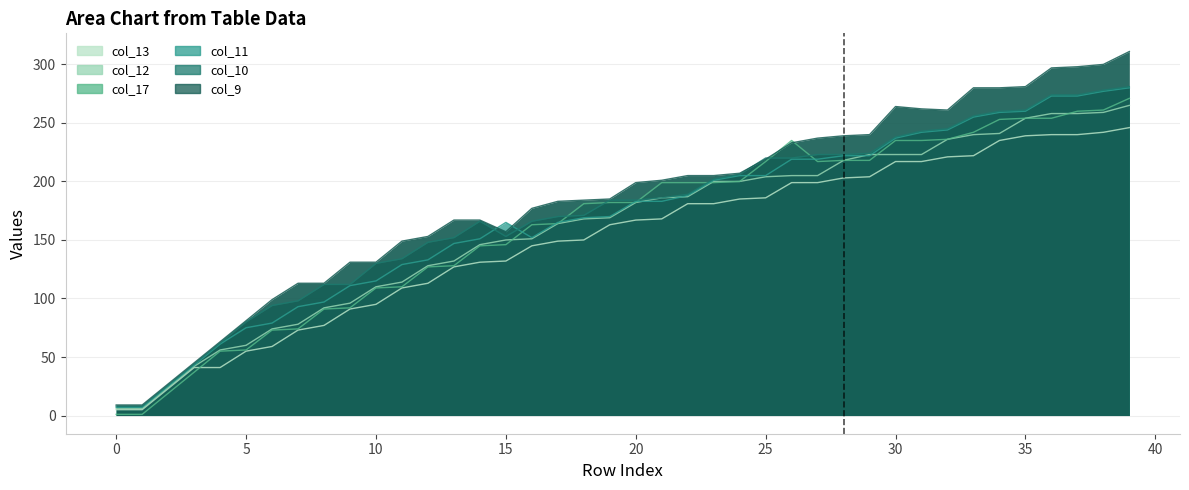

Reading left to right, what are all the values shown in this chart?

col_17: 0=1	1=1	2=19	3=37	4=55	5=56	6=73	7=74	8=91	9=92	10=109	11=110	12=127	13=128	14=145	15=146	16=163	17=164	18=181	19=182	20=182	21=199	22=199	23=199	24=200	25=217	26=235	27=217	28=218	29=218	30=235	31=235	32=236	33=242	34=253	35=254	36=254	37=260	38=261	39=271
col_13: 0=5	1=5	2=23	3=41	4=41	5=55	6=59	7=73	8=77	9=91	10=95	11=109	12=113	13=127	14=131	15=132	16=145	17=149	18=150	19=163	20=167	21=168	22=181	23=181	24=185	25=186	26=199	27=199	28=203	29=204	30=217	31=217	32=221	33=222	34=235	35=239	36=240	37=240	38=242	39=246
col_12: 0=6	1=6	2=24	3=42	4=56	5=60	6=74	7=78	8=92	9=96	10=110	11=114	12=128	13=132	14=146	15=150	16=151	17=164	18=168	19=169	20=182	21=186	22=187	23=200	24=200	25=204	26=205	27=205	28=218	29=223	30=223	31=223	32=236	33=240	34=241	35=254	36=258	37=258	38=259	39=265
col_11: 0=7	1=7	2=25	3=43	4=61	5=75	6=79	7=93	8=97	9=111	10=115	11=129	12=133	13=147	14=151	15=165	16=152	17=165	18=169	19=170	20=183	21=183	22=188	23=201	24=205	25=205	26=219	27=219	28=222	29=222	30=237	31=242	32=244	33=255	34=259	35=260	36=273	37=273	38=277	39=280
col_10: 0=8	1=8	2=26	3=44	4=62	5=80	6=94	7=98	8=112	9=112	10=130	11=134	12=148	13=152	14=166	15=153	16=166	17=170	18=171	19=184	20=184	21=186	22=189	23=202	24=206	25=220	26=220	27=223	28=223	29=224	30=238	31=243	32=245	33=256	34=260	35=261	36=274	37=274	38=278	39=281
col_9: 0=9	1=9	2=27	3=45	4=63	5=81	6=99	7=113	8=113	9=131	10=131	11=149	12=153	13=167	14=167	15=157	16=177	17=183	18=184	19=185	20=199	21=201	22=205	23=205	24=207	25=219	26=233	27=237	28=239	29=240	30=264	31=262	32=261	33=280	34=280	35=281	36=297	37=298	38=300	39=311